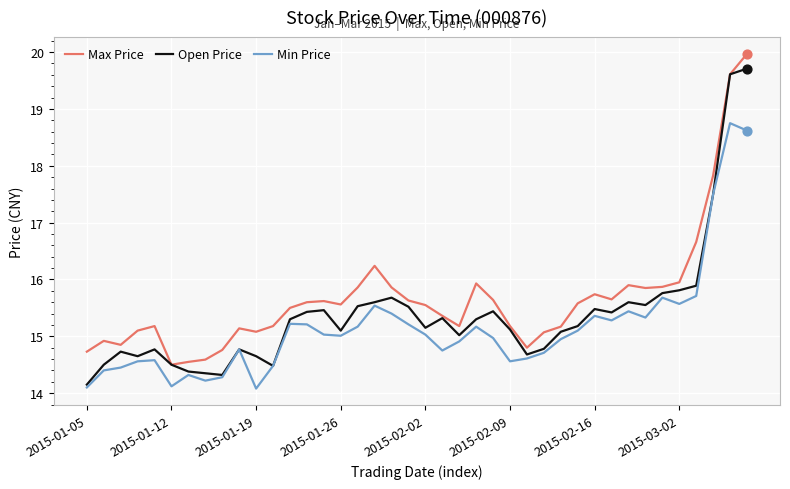

At how many categories does at least one series exceed 19?

2